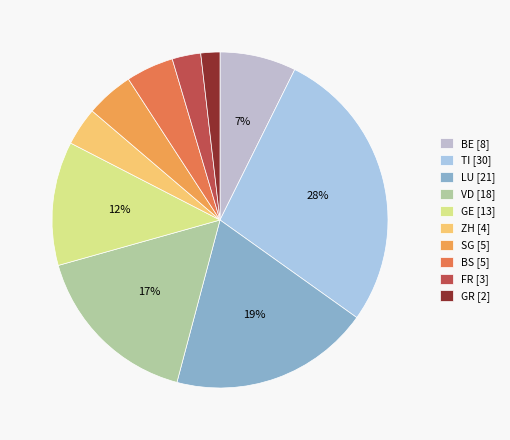

Count the number of slices in the pie.

10